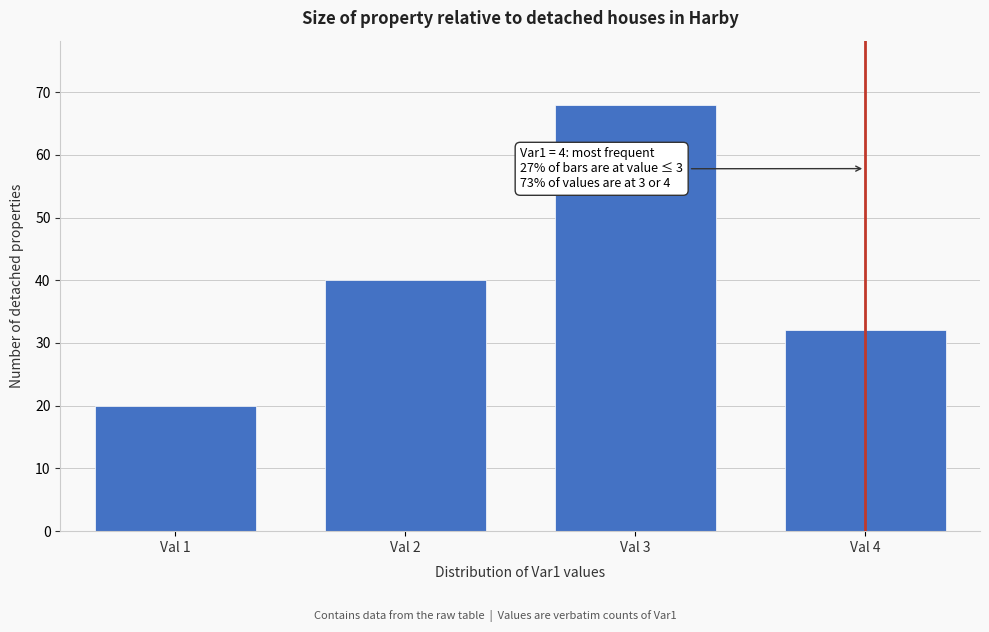

Reading left to right, transcribe all the data shown in this chart.

Val 1=20	Val 2=40	Val 3=68	Val 4=32